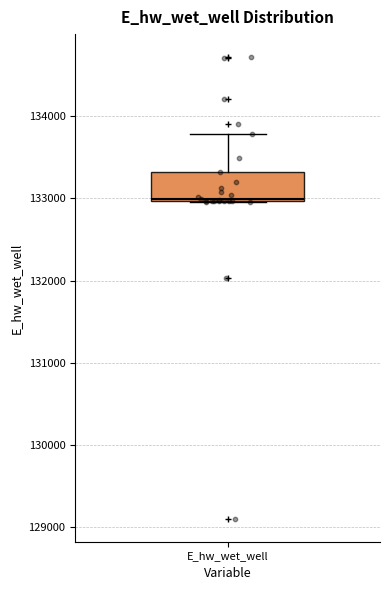

Transcribe this box plot: give where the median line is, the range the box spans, and where the two whiskers end, as read against the y-axis. The values are not printed on the chart, so give them approximately, as read against the axis.

median 133000, box 133000 to 133300, whiskers 133000 to 133800